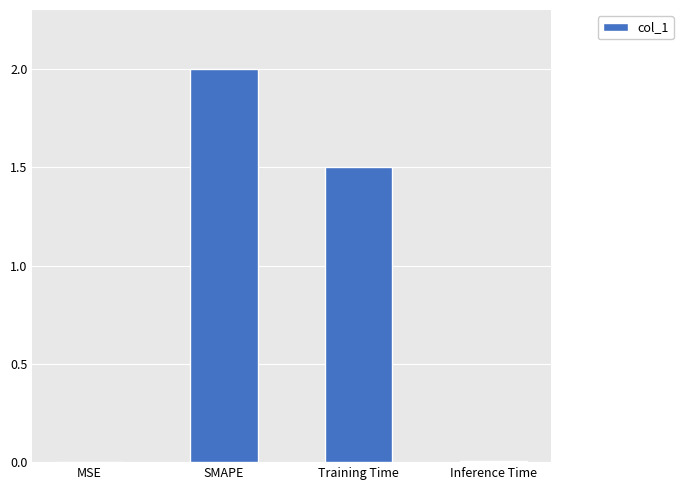

What is the greatest value displayed?

2.0